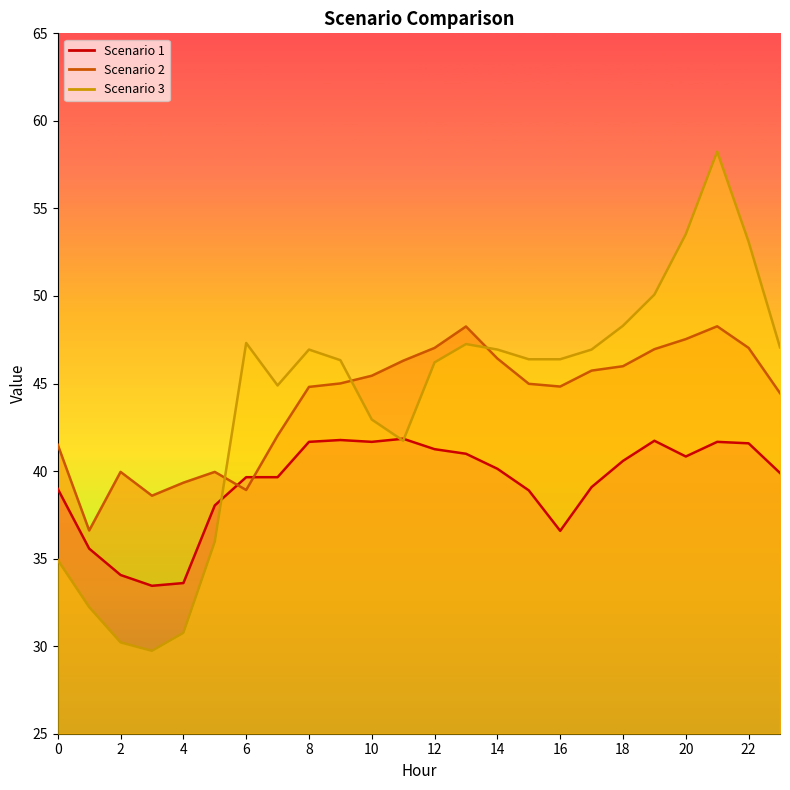

What are all the series names shown in the legend?

Scenario 1, Scenario 2, Scenario 3